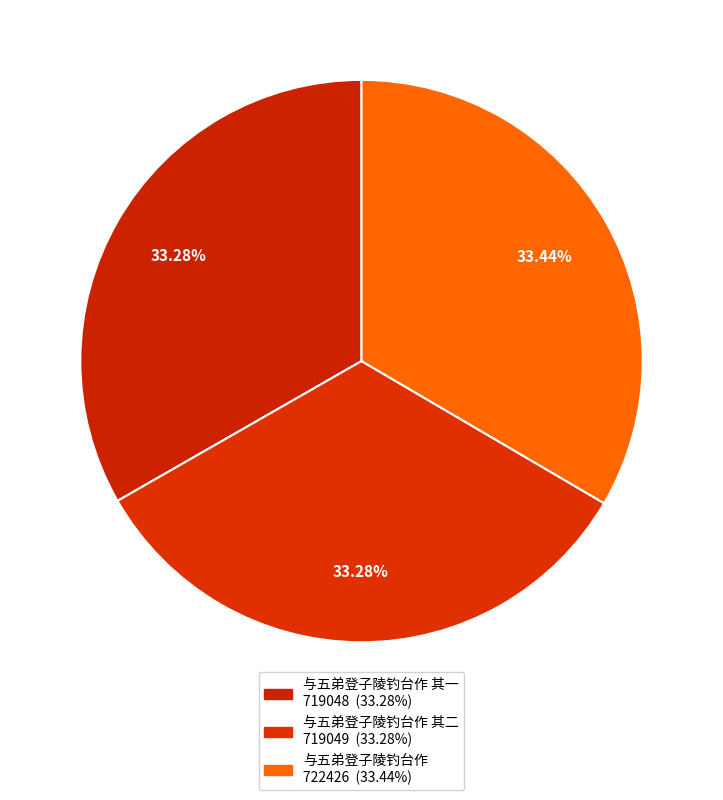

What is the largest slice in the pie chart?

与五弟登子陵钓台作